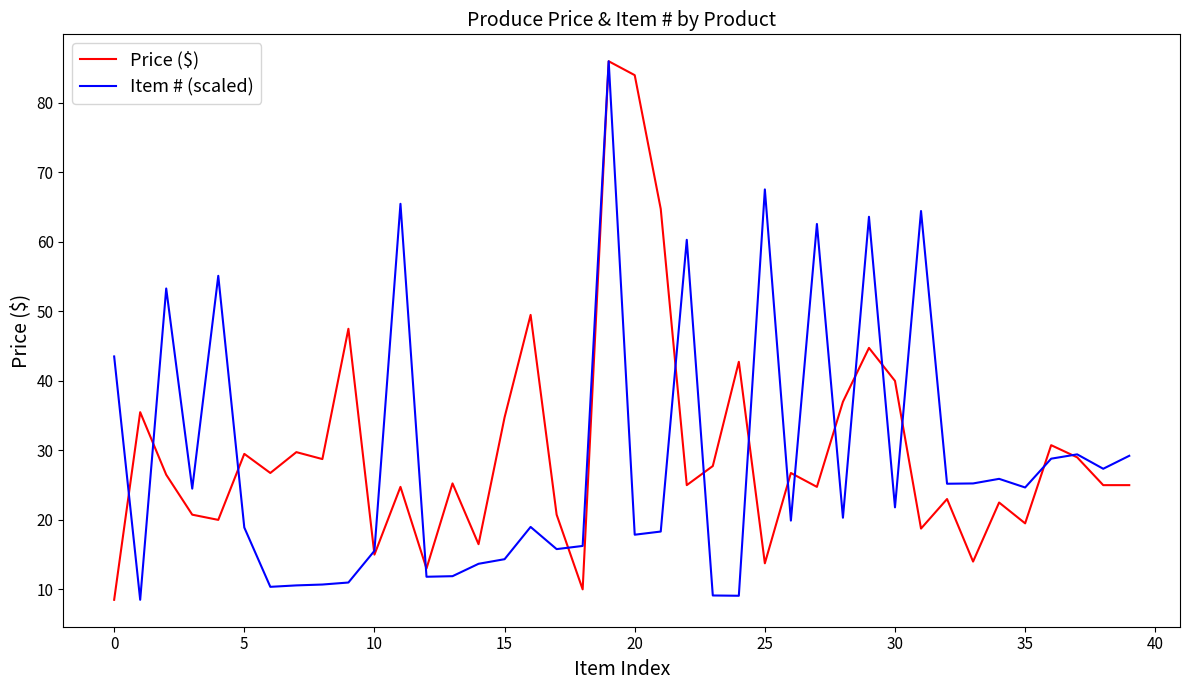

What is the maximum value for Item # (scaled)?

86.0